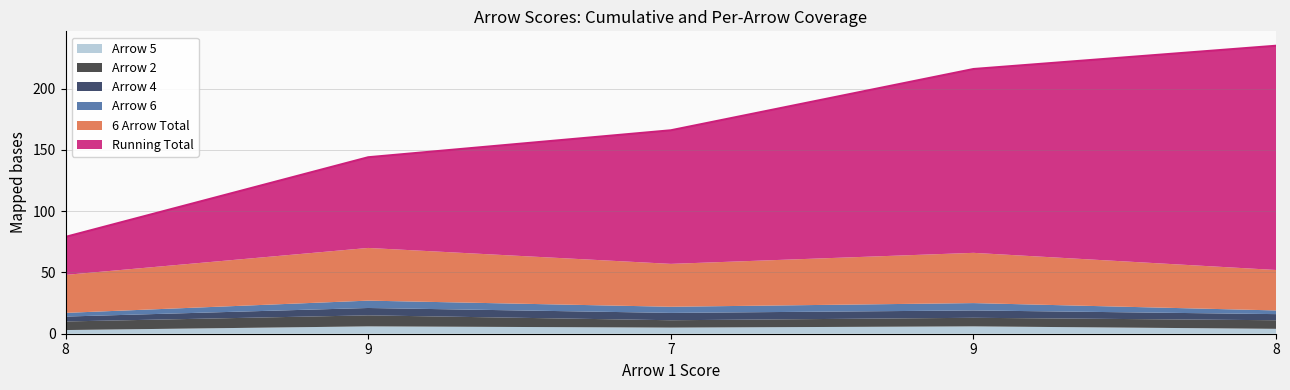

At 7, list the series in order from largest to smallest.

Running Total, 6 Arrow Total, Arrow 2, Arrow 4, Arrow 5, Arrow 6